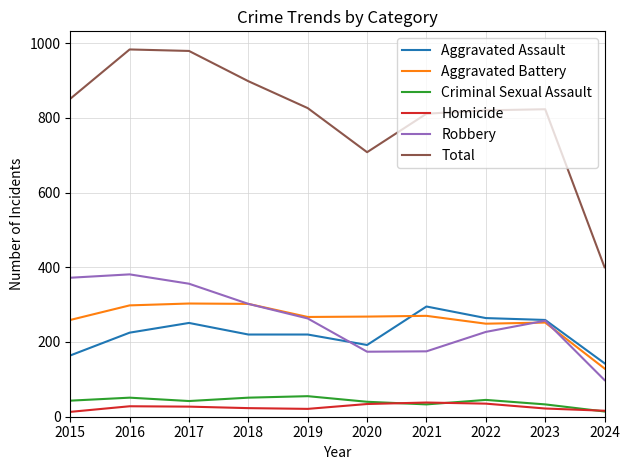

At which label does Aggravated Battery first exceed 268?

2016